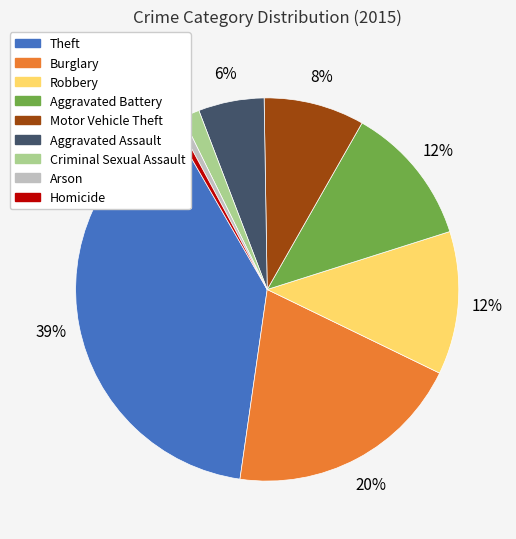

Which has a higher value, Theft or Homicide?

Theft